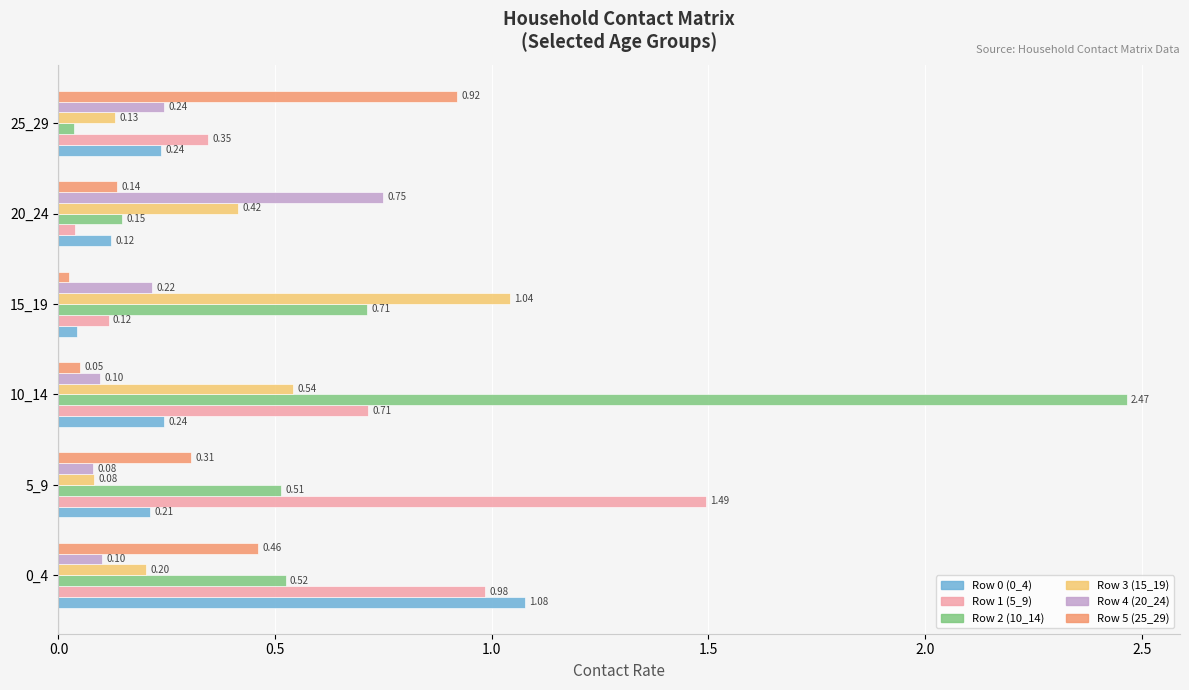

How many series are shown in this chart?

6